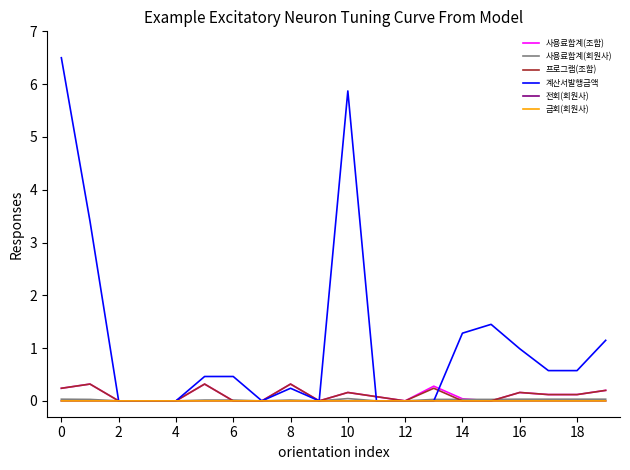

Which series has the widest spread of values?

계산서발행금액